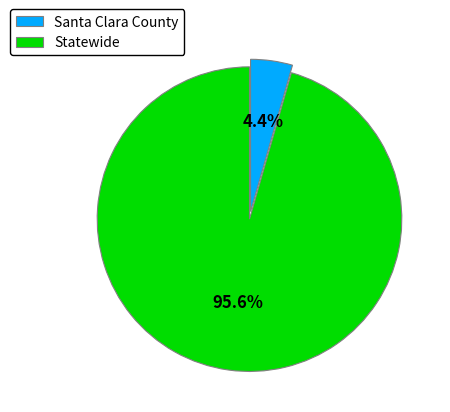

Do Santa Clara County and Statewide together represent more than half of the pie?

Yes